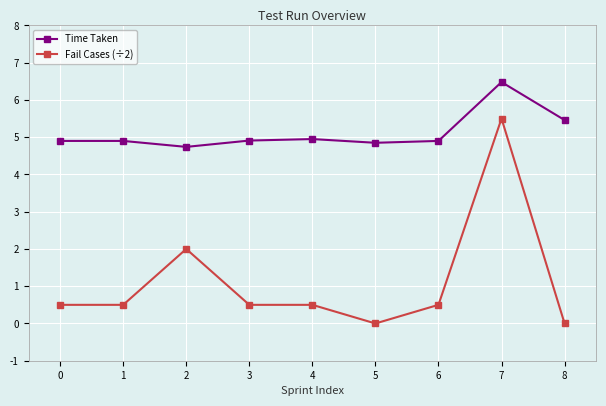

Which label corresponds to the largest value in the chart?

7